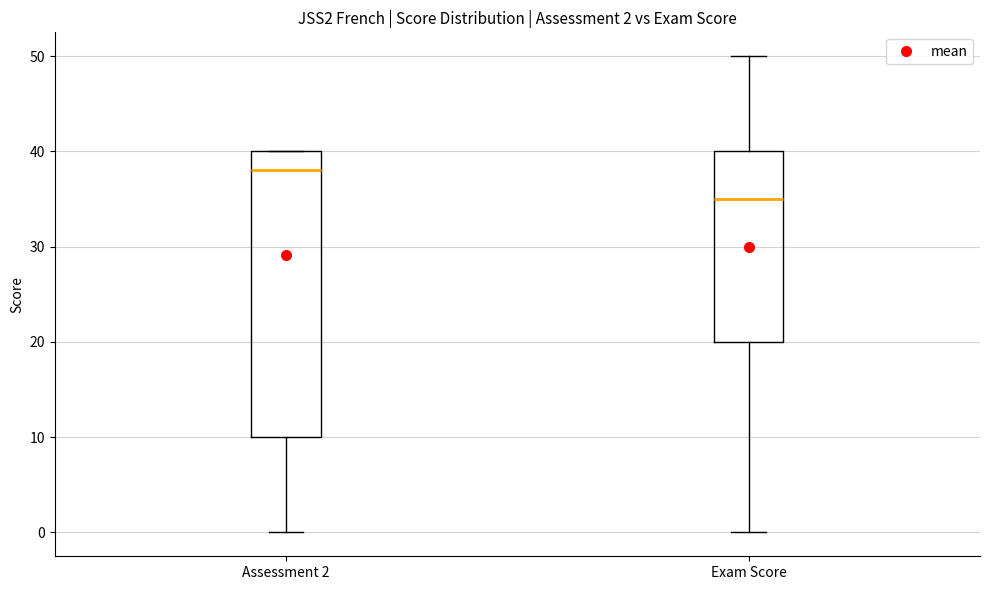

Which box has the lowest median line?

Exam Score